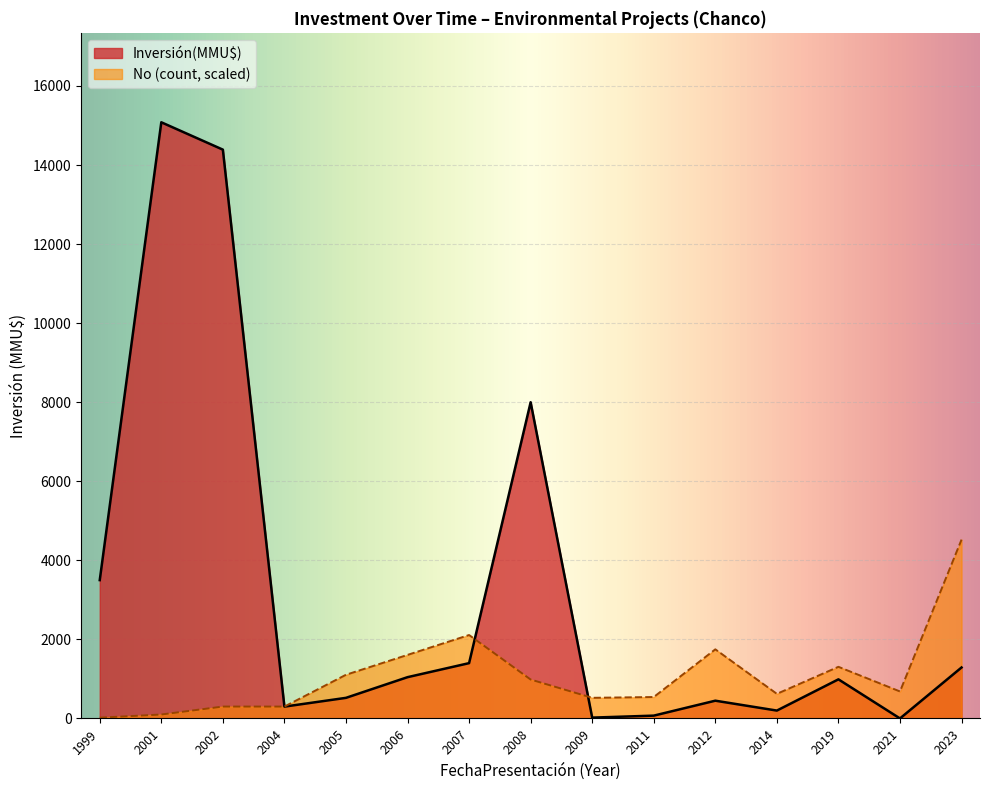

The value of No (count, scaled) at 2009 is 522.8. True or false?

True